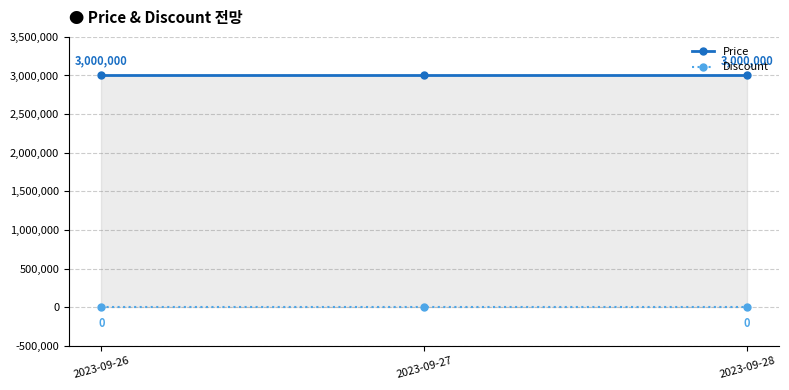

How many data points does each series have?

3